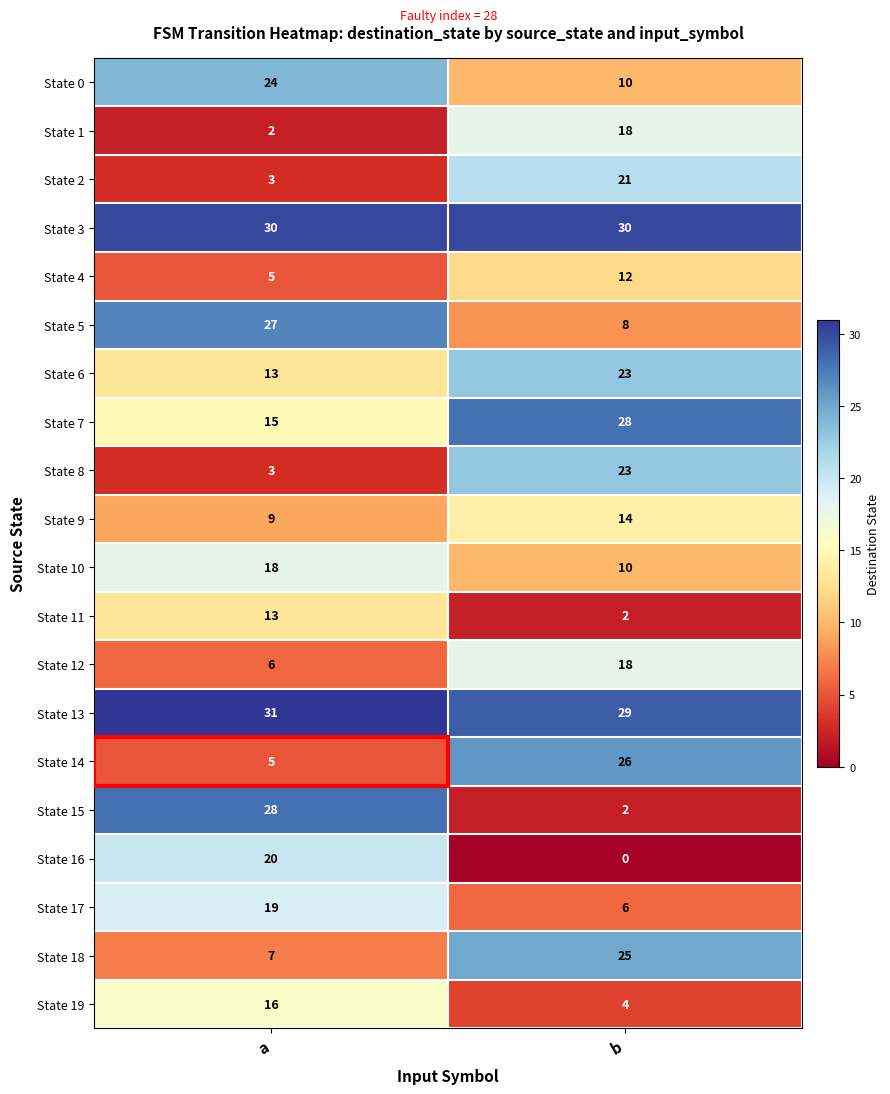

Where is State 14 nearest to the value 15?

a